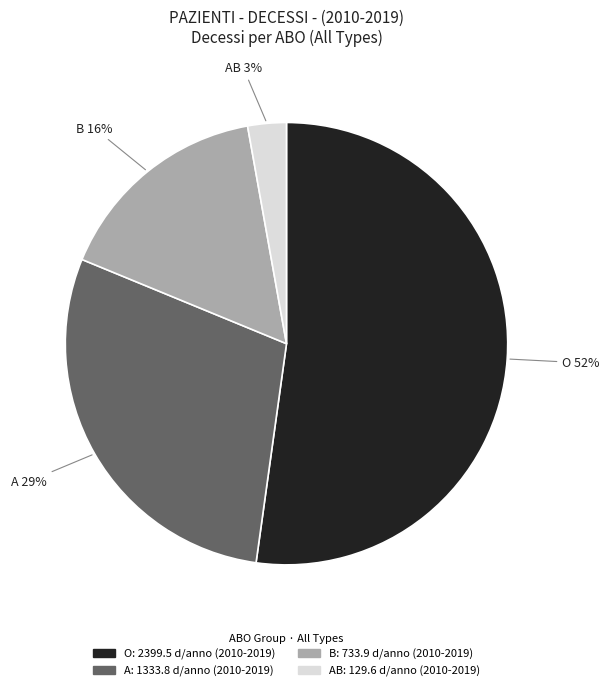

To the nearest percent, what is the average slice percentage?

25%